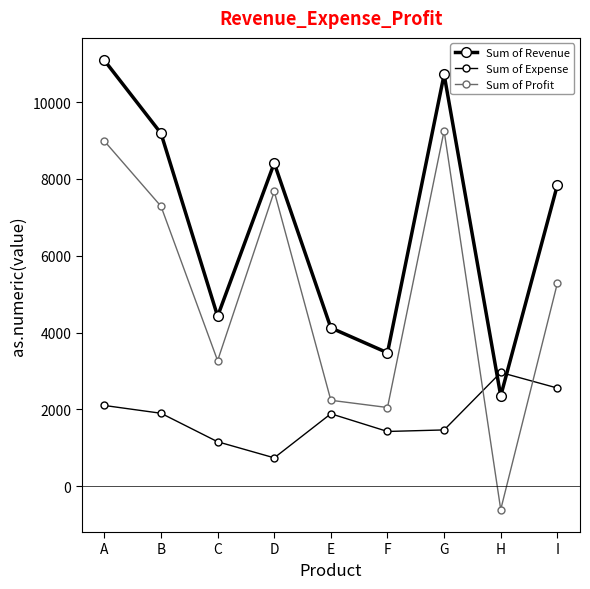

Is this an area chart (filled region under the line)?

No